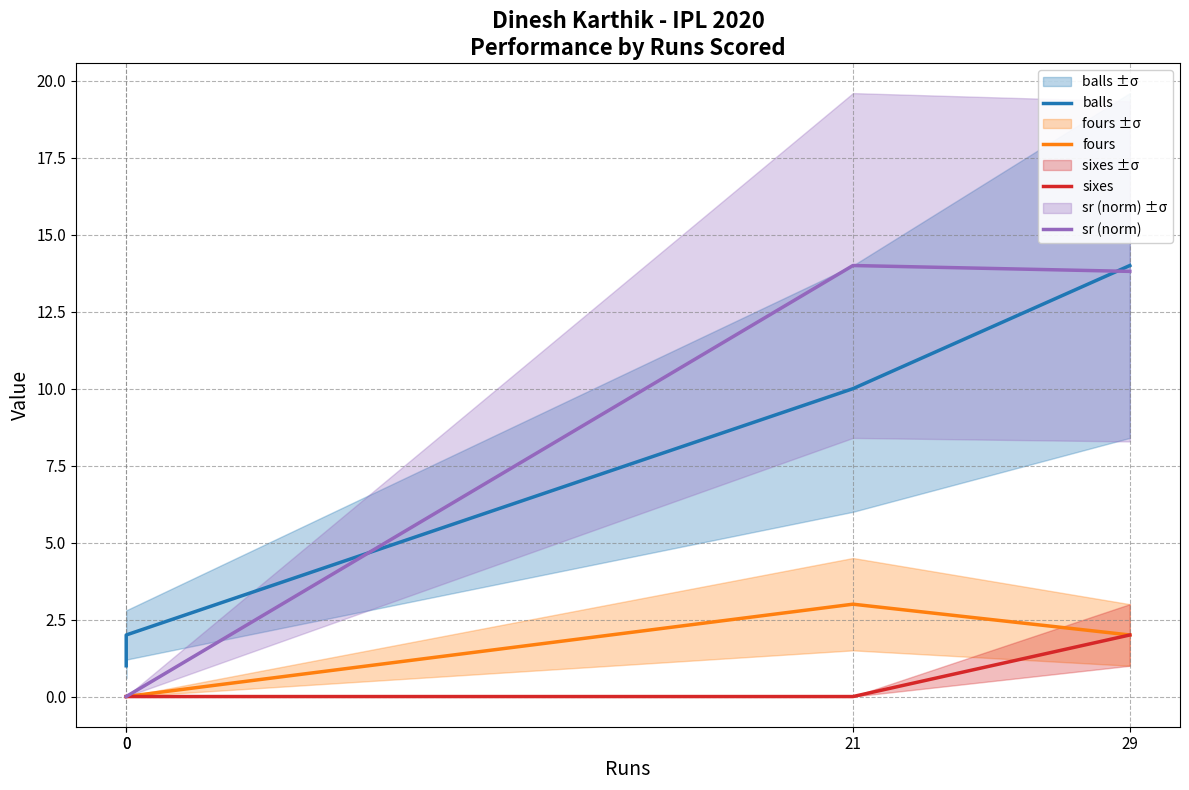

What is the average value of the sr (norm) series?

7.0